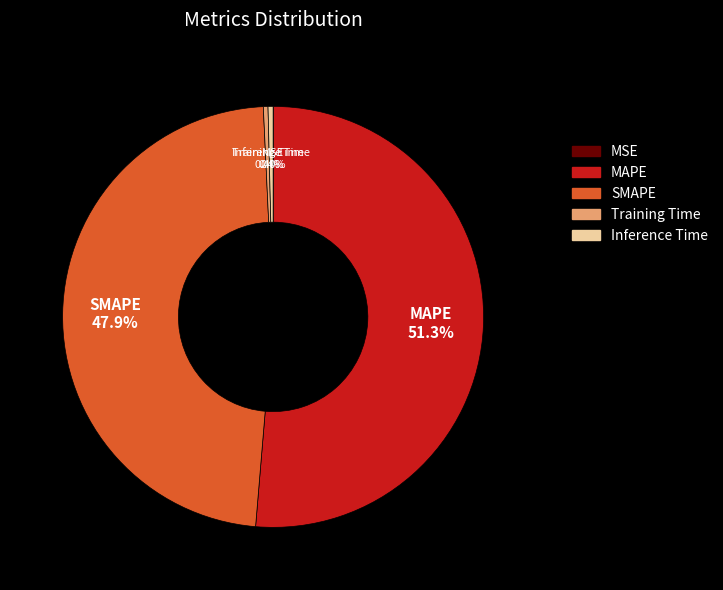

What is the largest slice in the pie chart?

MAPE